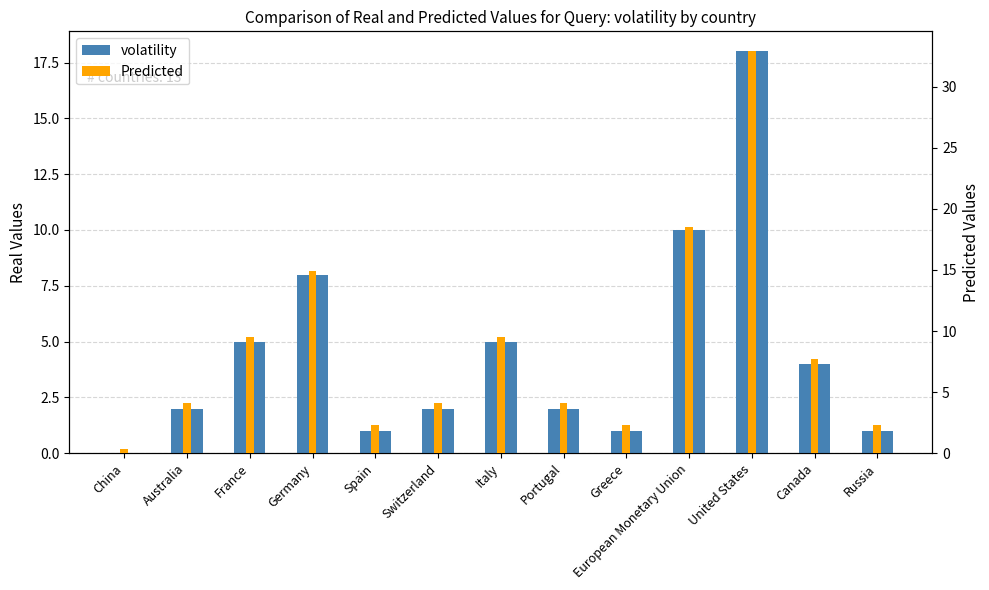

Where is Predicted nearest to the value 16?

Germany